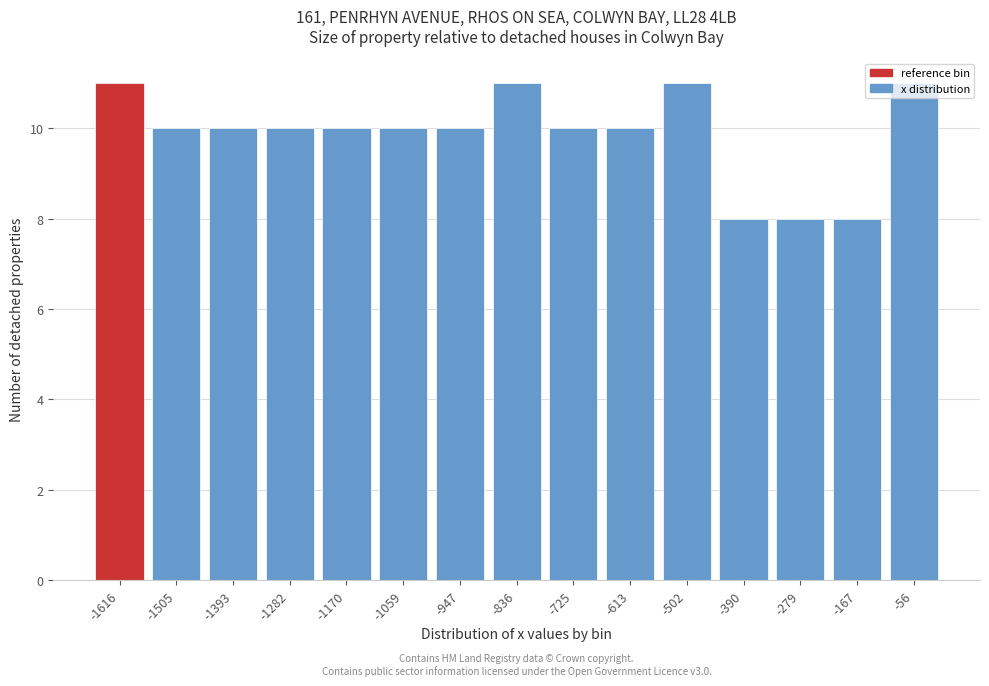

Is it true that the value at -502 is 7?

False